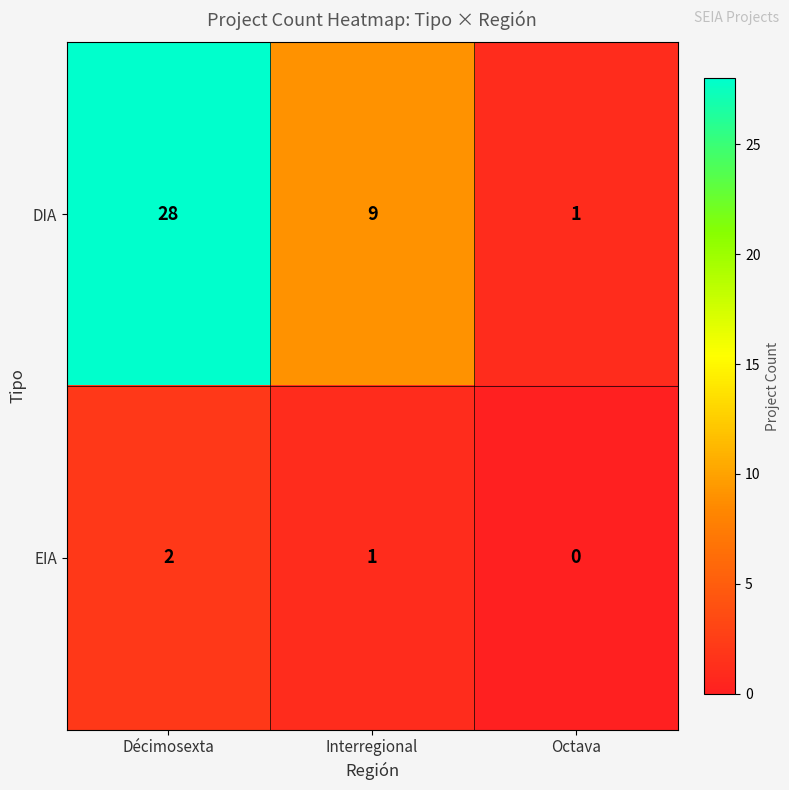

The EIA series shows 0 at Octava. True or false?

True